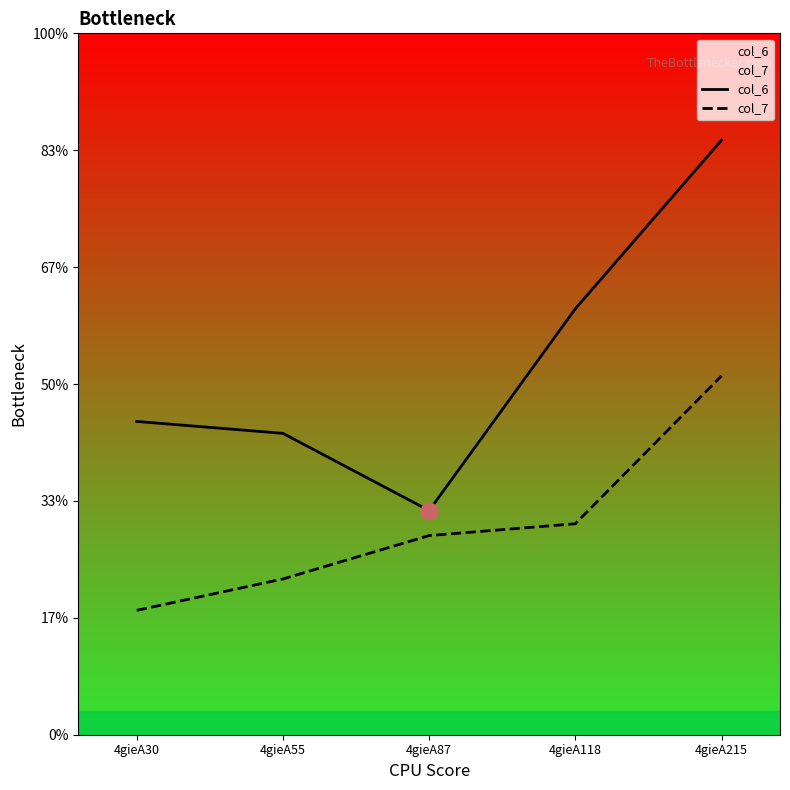

List the series in order of their overall mean, lowest first.

col_7, col_6